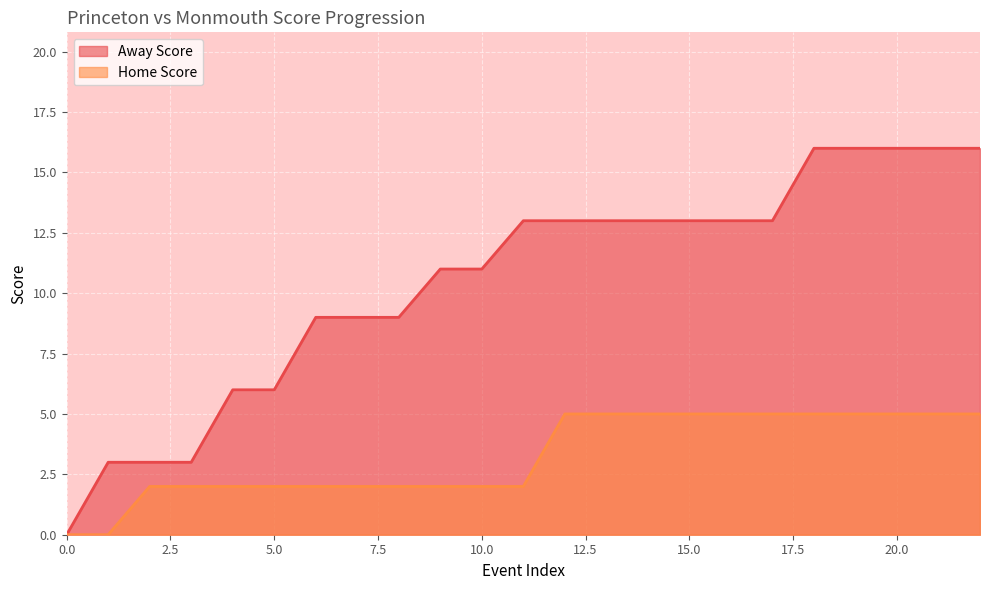

Is it true that Home Score equals 3 at 20.0?

False